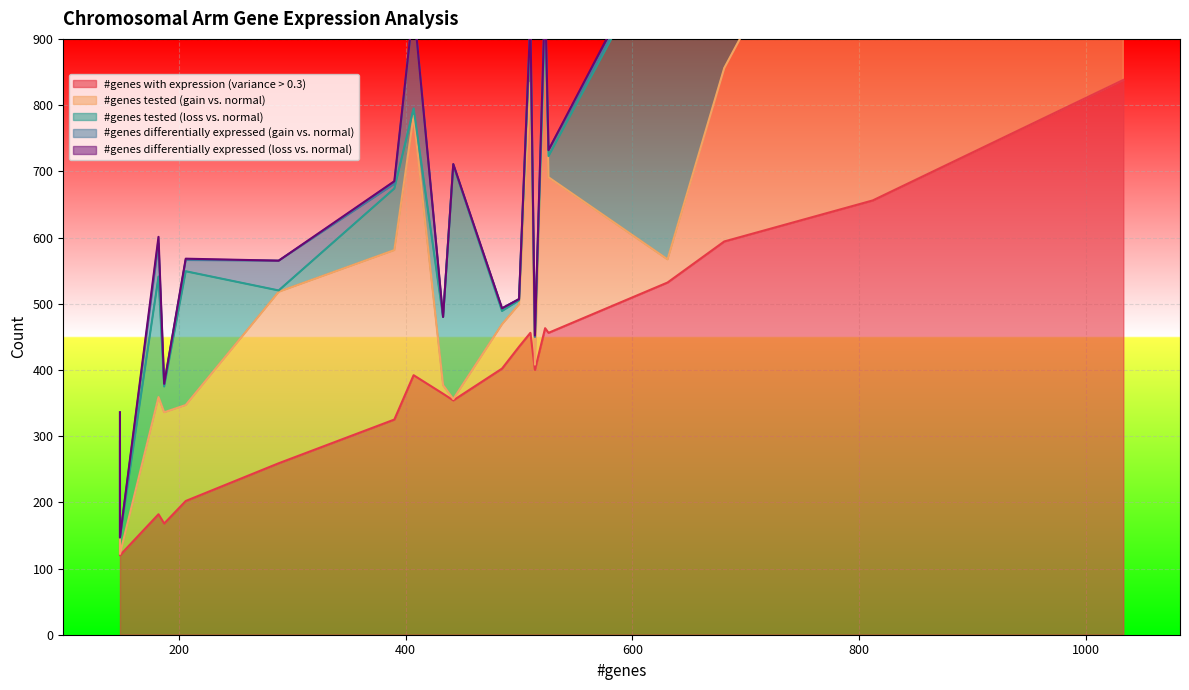

What is the difference between the second highest and second lowest values in the #genes differentially expressed (gain vs. normal) series?

50